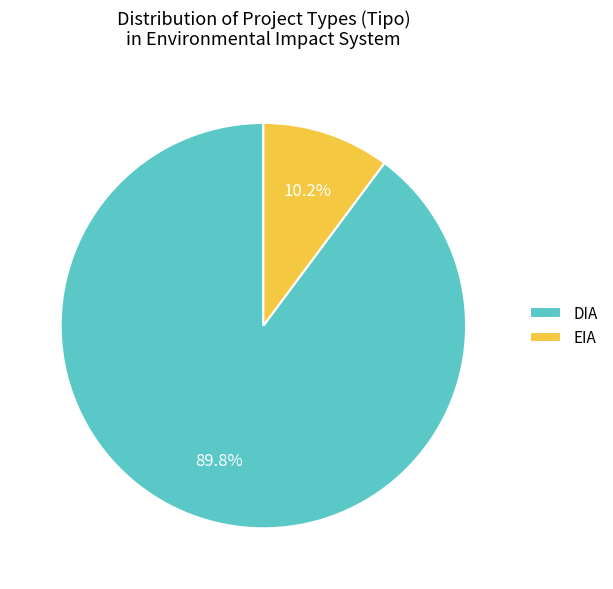

Approximately how many times larger is the value at EIA compared to DIA?

0.1